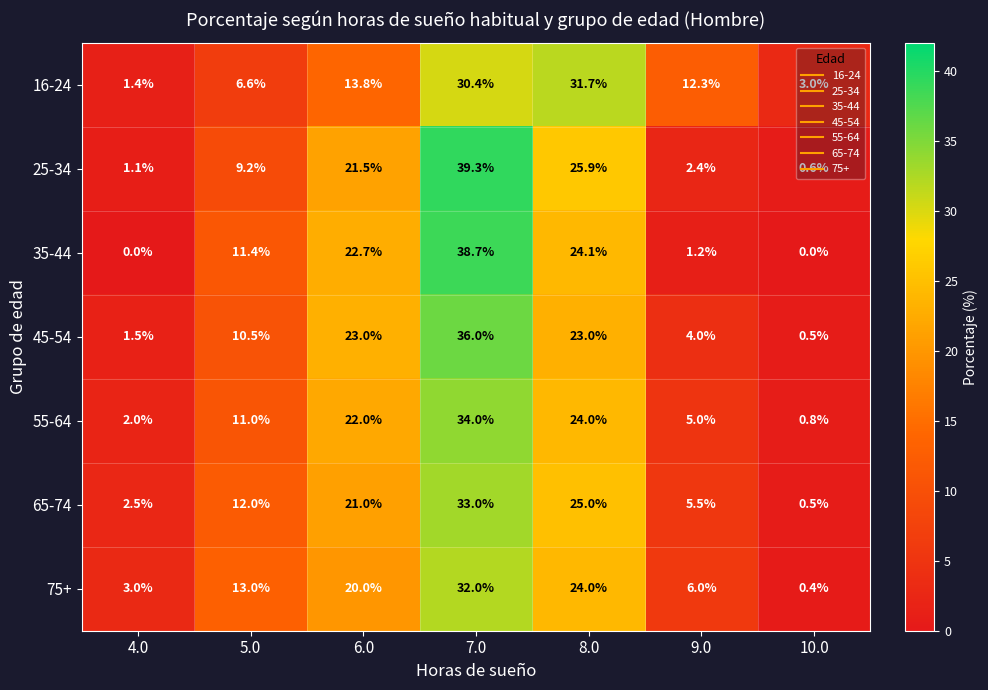

Between 8.0 and 10.0, which series saw the biggest shift?

16-24